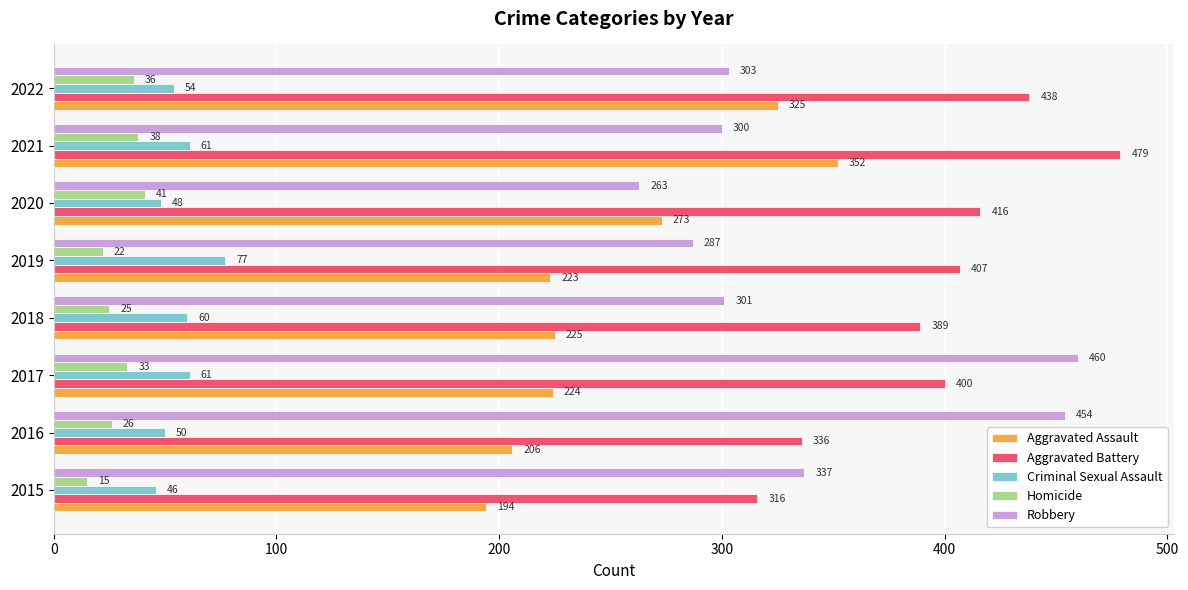

Which category has the highest value in the Aggravated Assault series?

2021